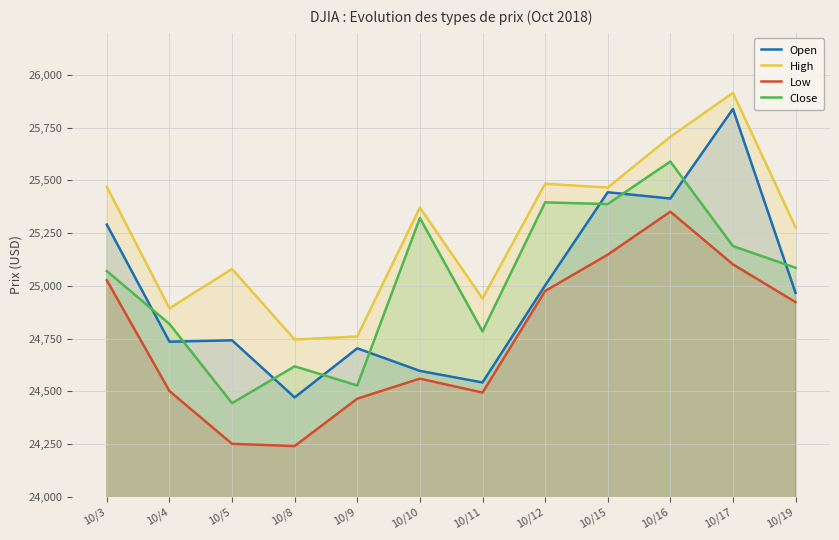

After their last crossing, which series has the higher values: Open or Close?

Close